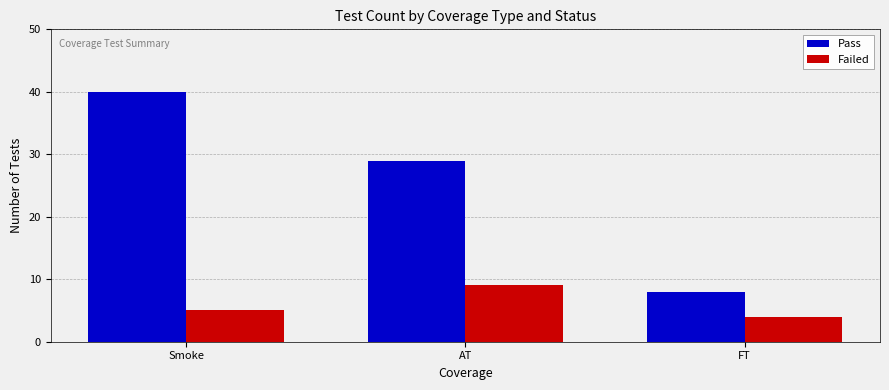

Which series has the largest total across all categories?

Pass